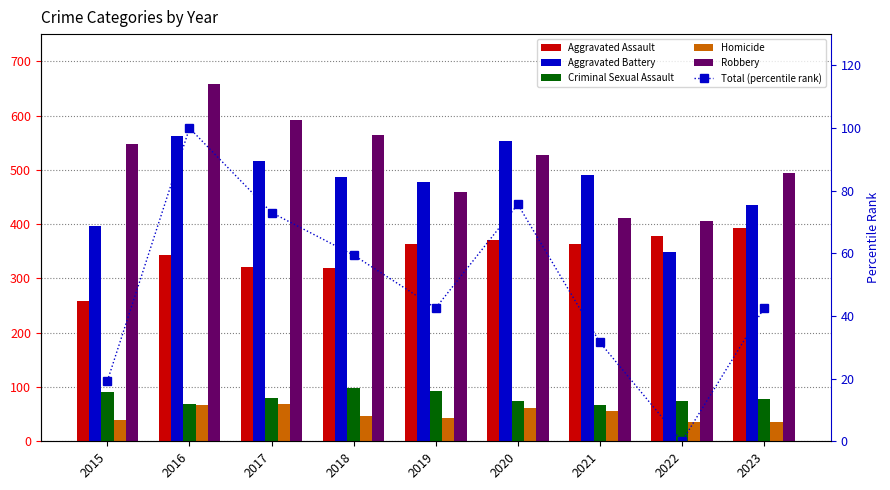

Are the bars grouped side by side (vs. stacked)?

Yes